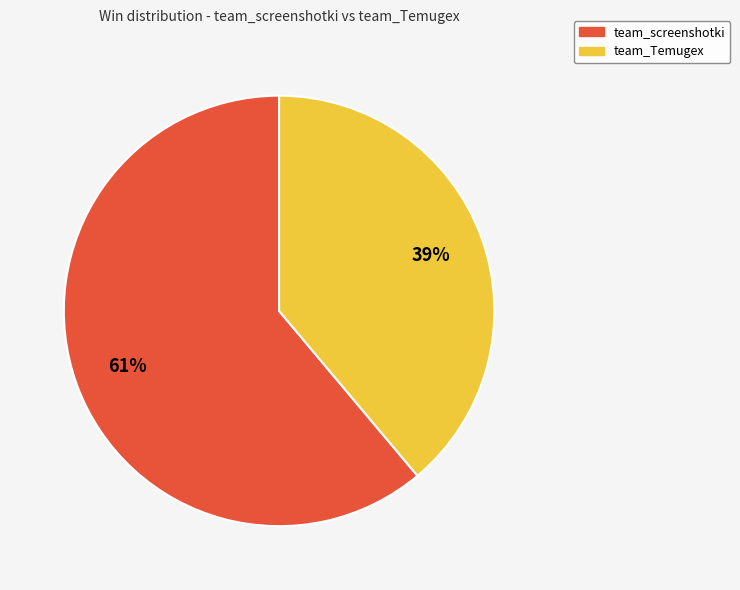

True or false: team_Temugex accounts for 39% of the total.

True